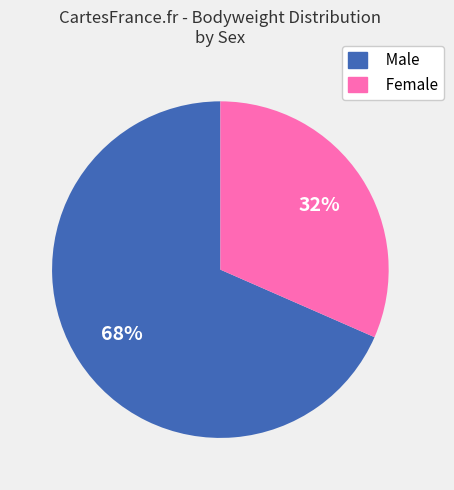

True or false: Female accounts for 32% of the total.

True